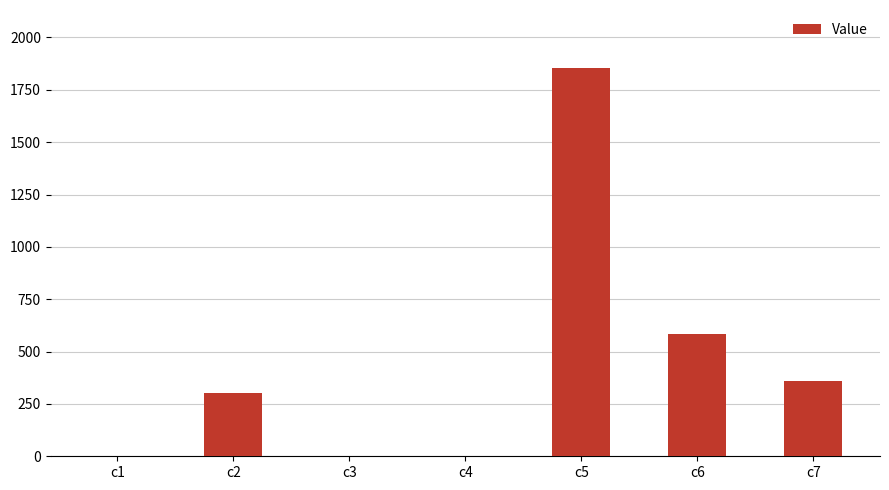

What is the sum of all values?

3103.0